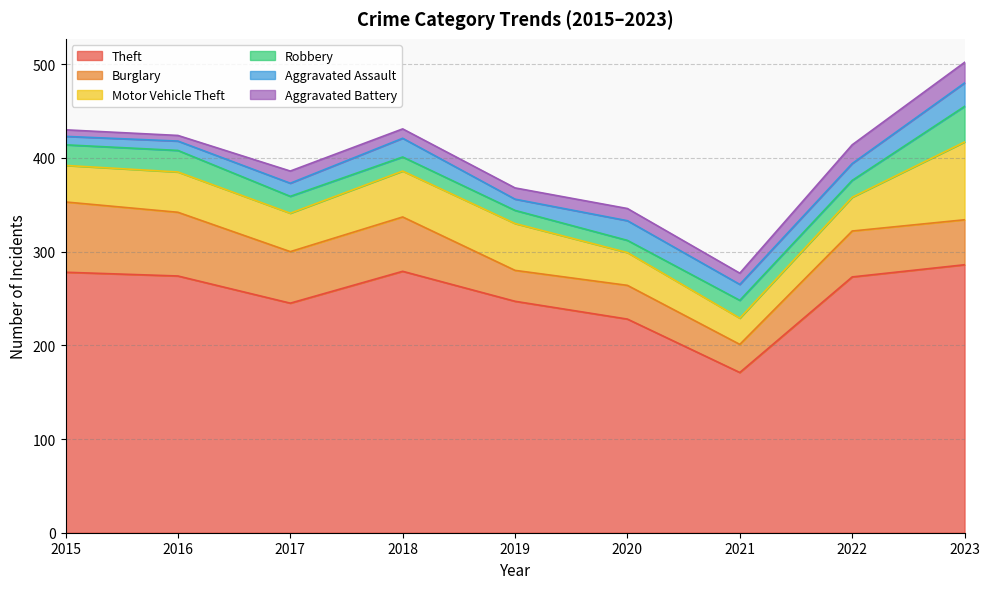

Reading left to right, extract all data points from this chart.

Theft: 2015=278	2016=274	2017=245	2018=279	2019=247	2020=228	2021=171	2022=273	2023=286
Burglary: 2015=75	2016=68	2017=55	2018=58	2019=33	2020=36	2021=30	2022=49	2023=48
Motor Vehicle Theft: 2015=39	2016=43	2017=41	2018=49	2019=50	2020=35	2021=28	2022=36	2023=83
Robbery: 2015=22	2016=23	2017=18	2018=15	2019=14	2020=13	2021=19	2022=18	2023=38
Aggravated Assault: 2015=9	2016=10	2017=14	2018=20	2019=12	2020=21	2021=17	2022=18	2023=25
Aggravated Battery: 2015=7	2016=6	2017=13	2018=10	2019=12	2020=13	2021=12	2022=20	2023=22